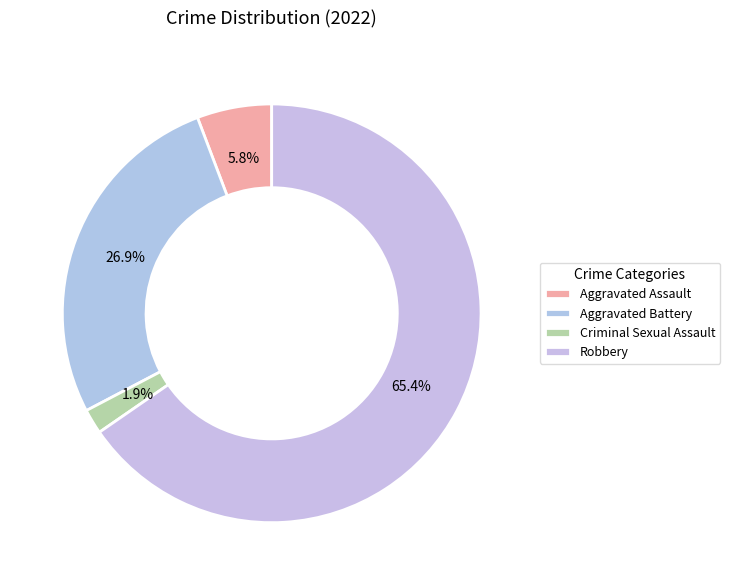

Which category has the smallest portion of the pie?

Criminal Sexual Assault